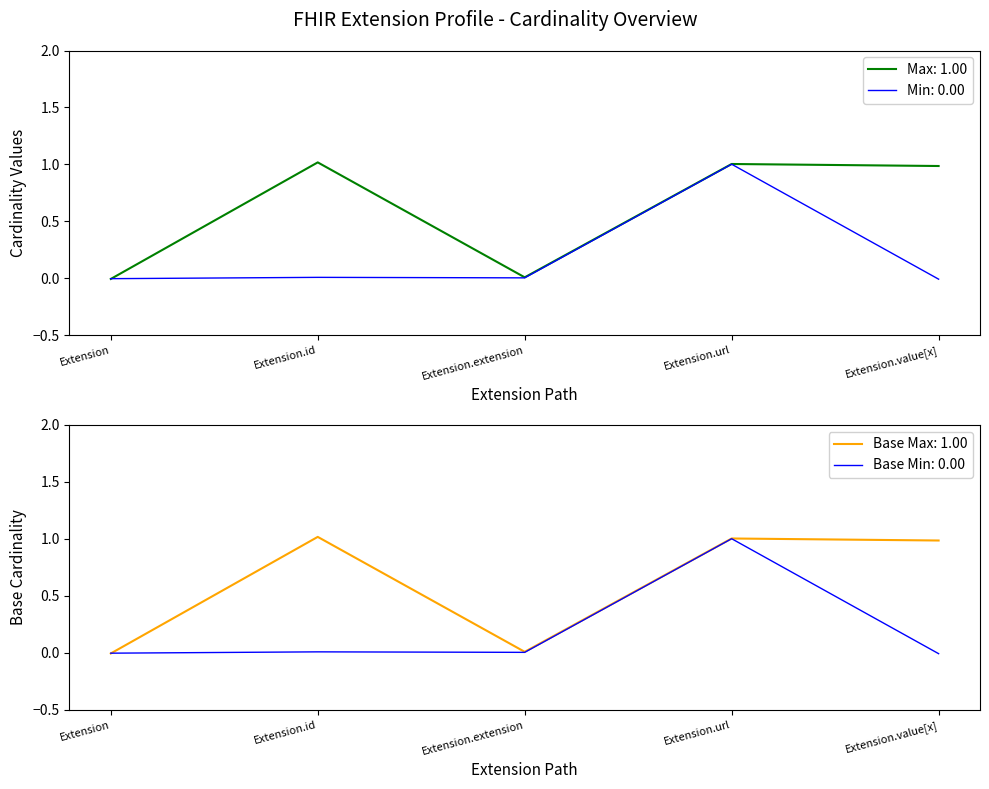

At which label does Base Min reach its minimum?

Extension.value[x]